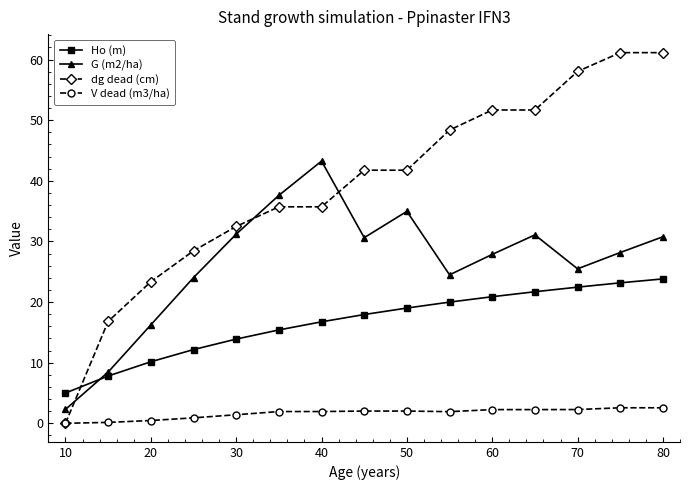

Which series has the widest spread of values?

dg dead (cm)